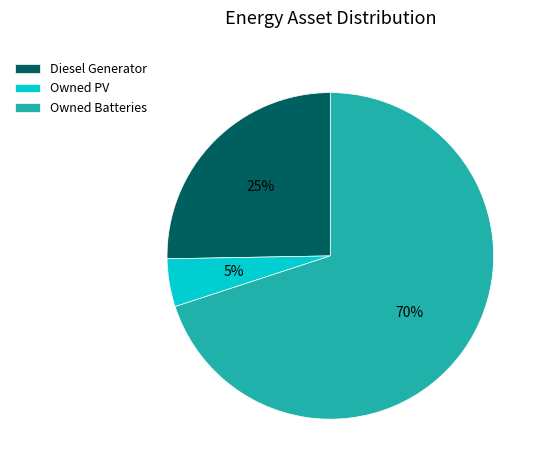

To the nearest percent, what is the difference between the Owned Batteries and Diesel Generator slice percentages?

45%